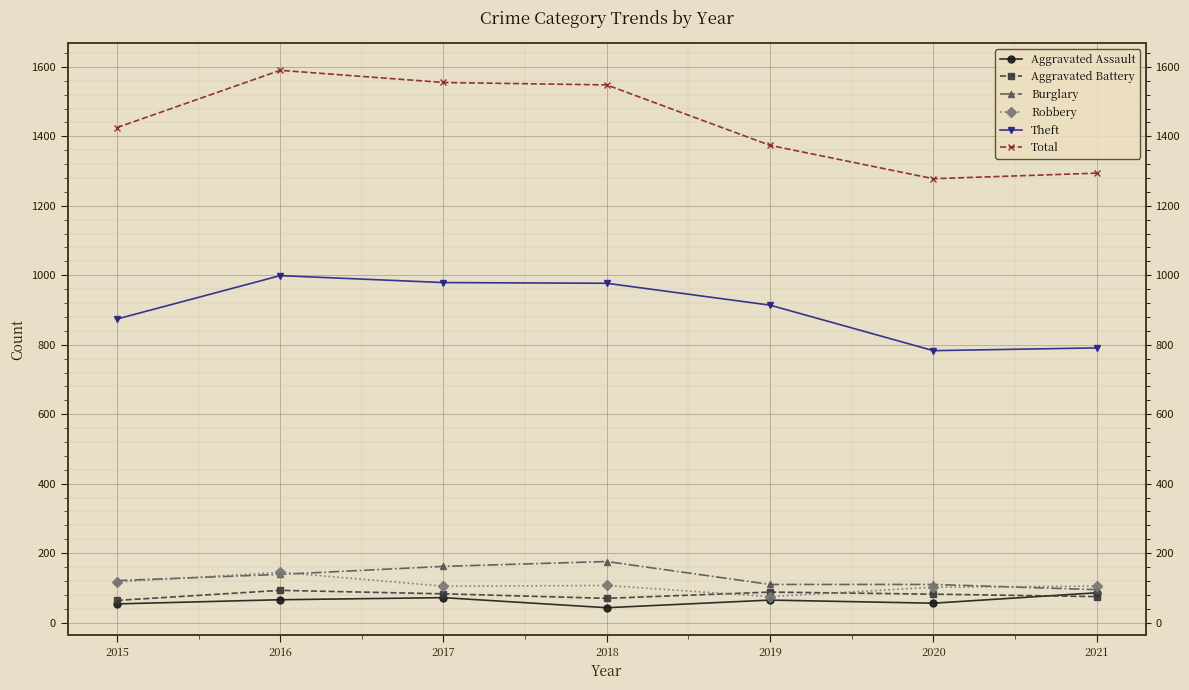

Which category has the lowest value in the Robbery series?

2019